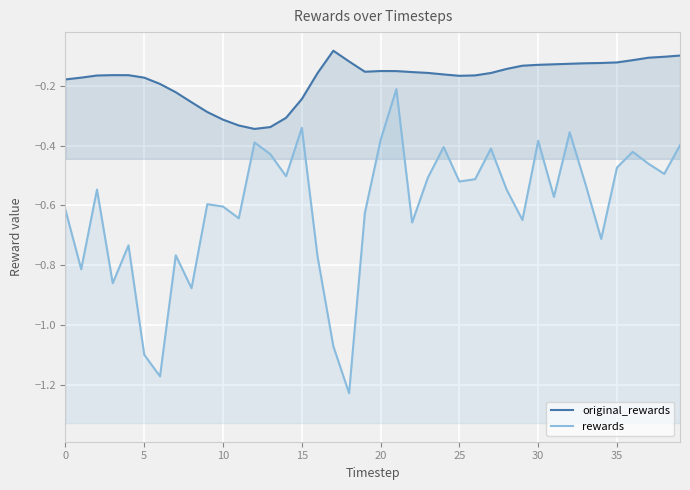

What is the difference between the maximum and minimum values in the rewards series?

1.0